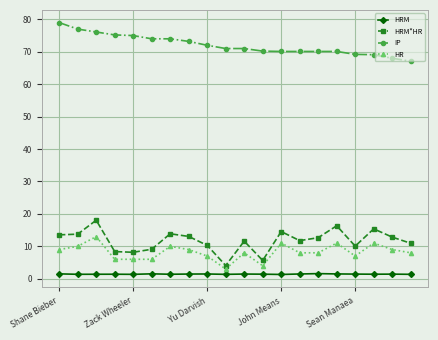

What is the difference between the maximum and second lowest values in the HRM*HR series?

12.4